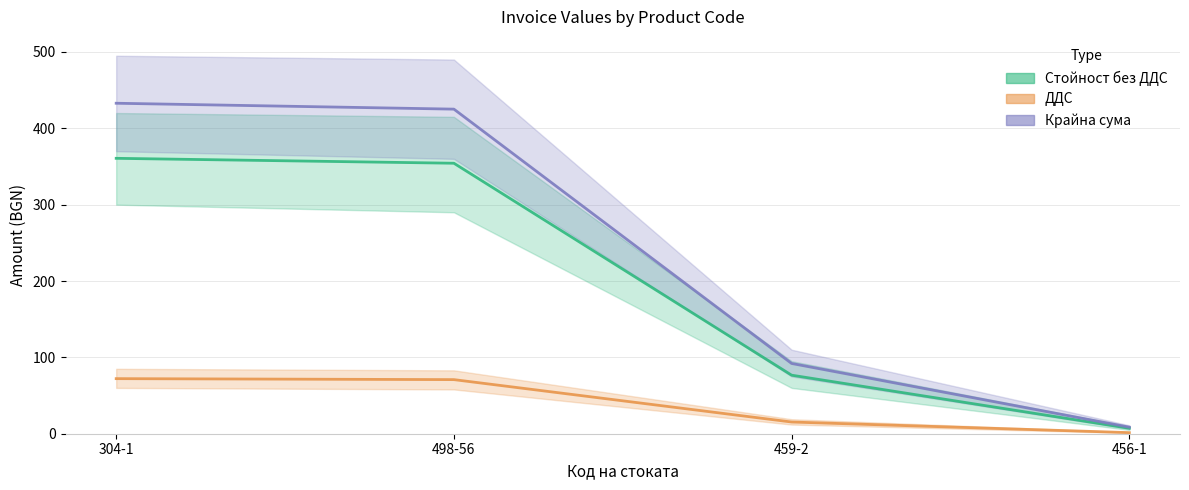

Reading left to right, list all the values displayed in this chart.

Стойност без ДДС: 360.7	354.2	76.7	7.1
ДДС: 72.1	70.8	15.3	1.4
Крайна сума: 432.8	425.1	92.0	8.6